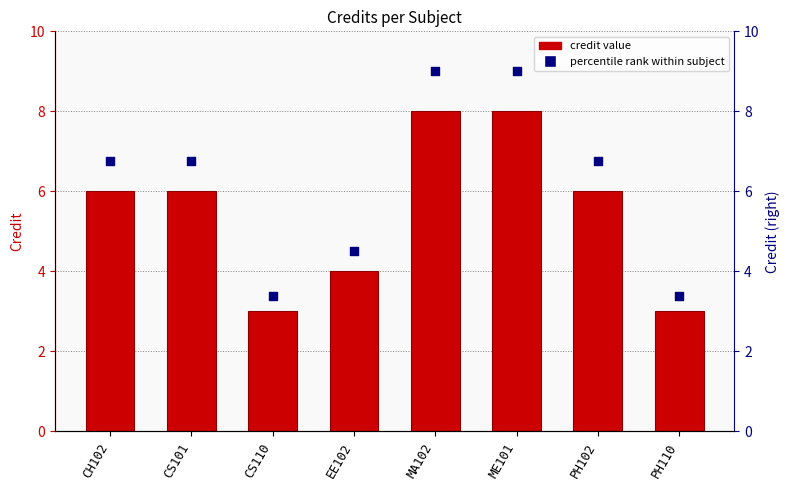

Which series reaches the maximum Y coordinate?

Percentile rank within subject